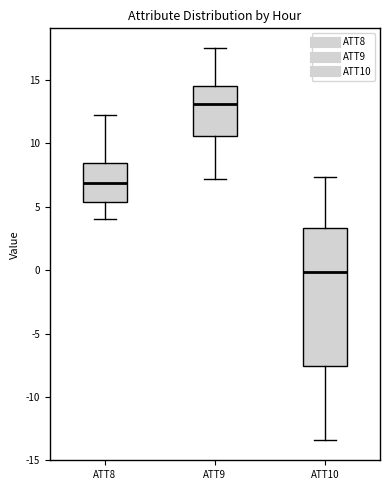

Which box has the lowest median line?

ATT10